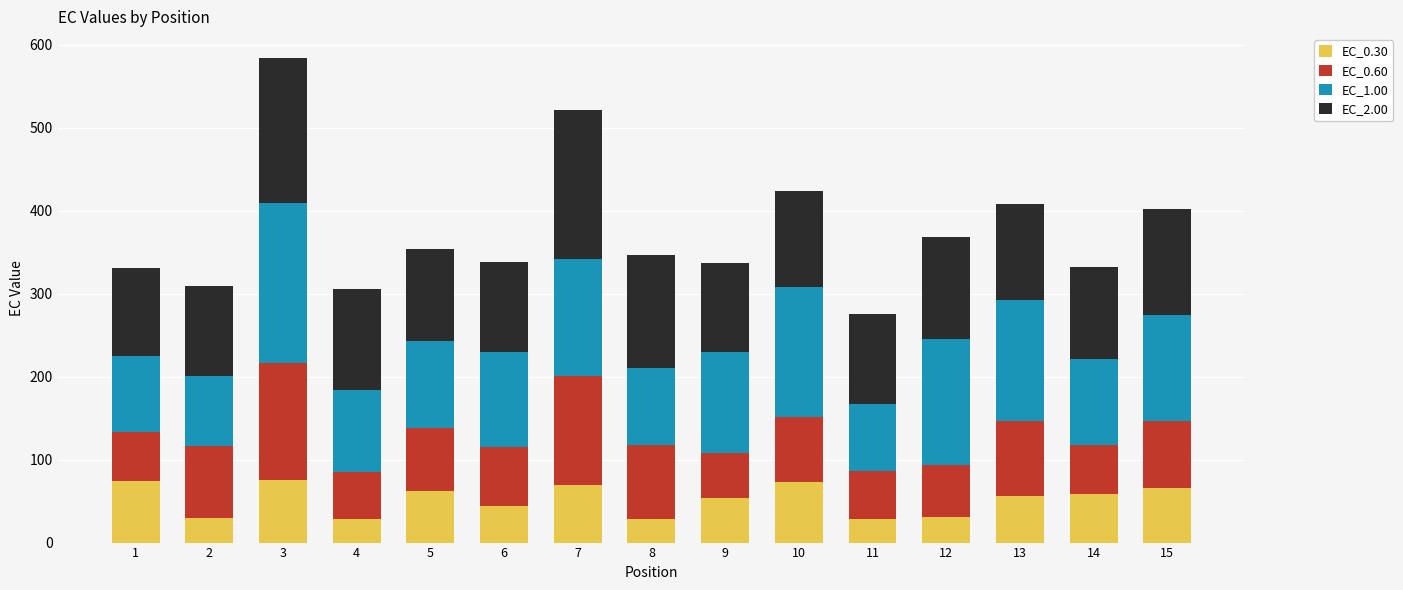

What is the maximum value for EC_0.30?

75.0